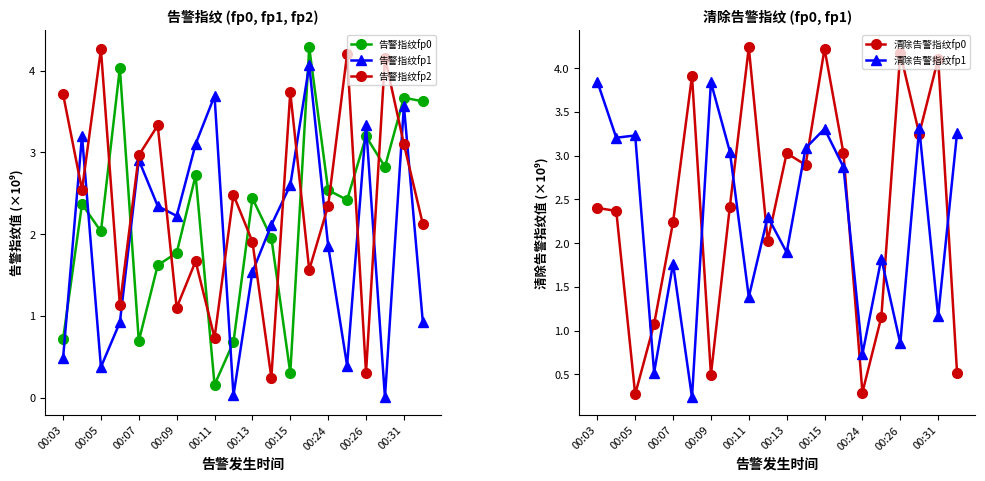

How many series are shown in this chart?

5